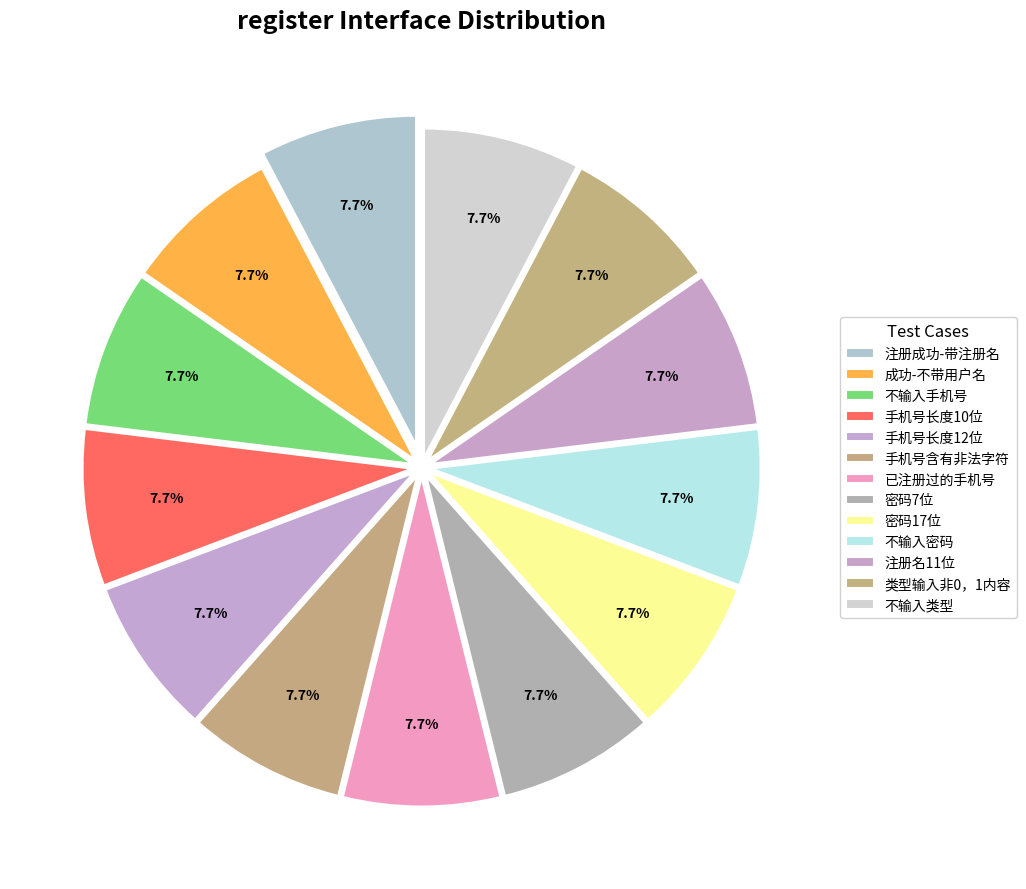

Count the number of slices in the pie.

13